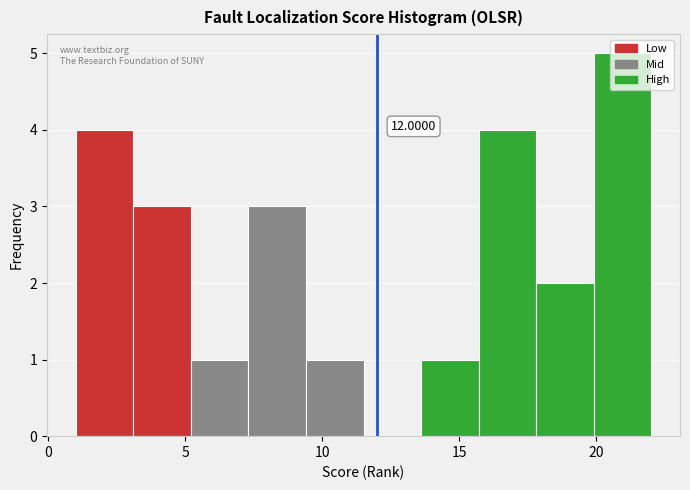

Over which range of the x-axis is the bar tallest?

19.9 to 22.0